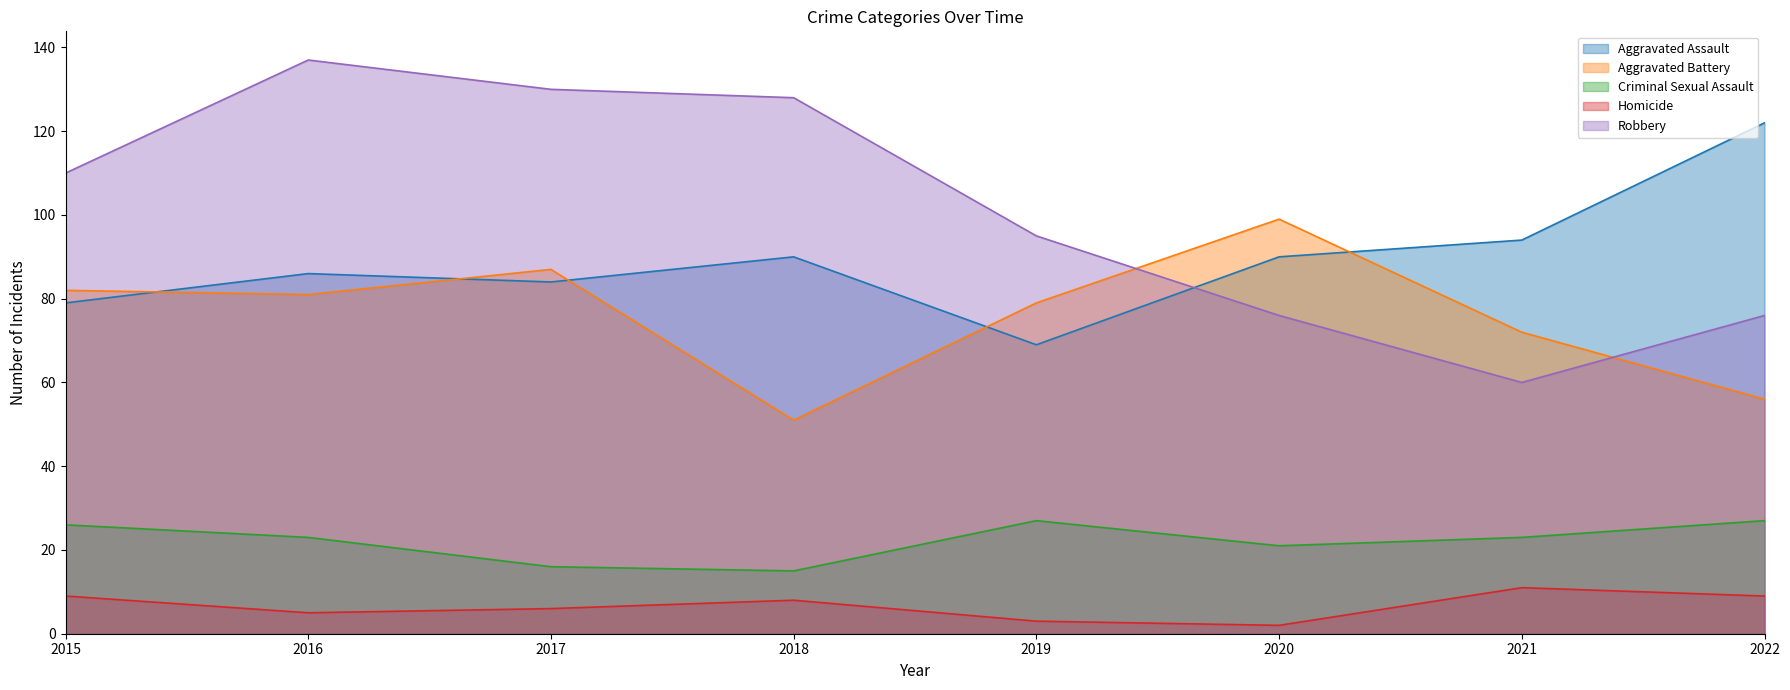

True or false: Criminal Sexual Assault has a value of 6 at 2016.

False